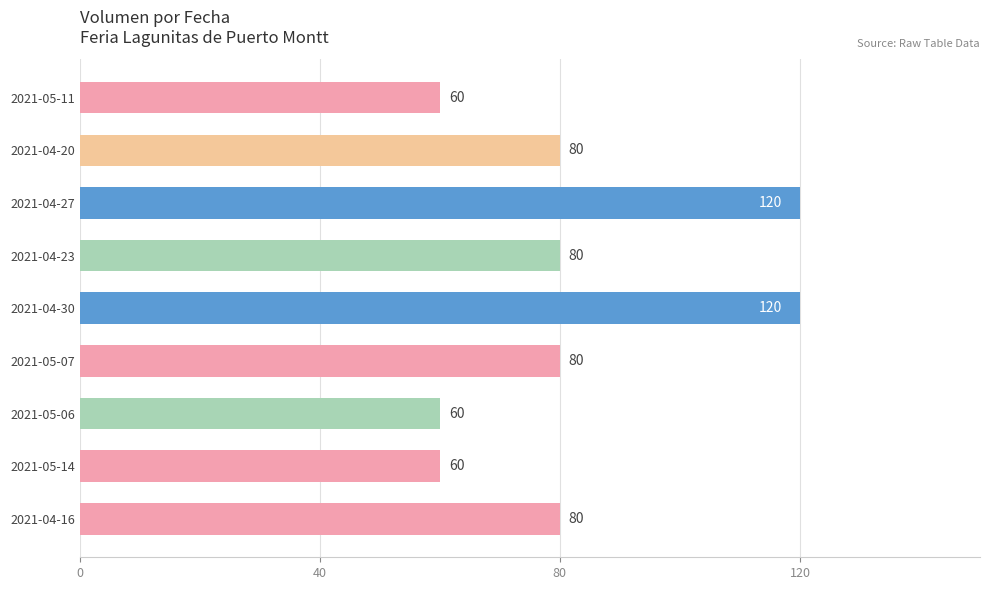

Reading bottom to top, extract all data points from this chart.

80	60	60	80	120	80	120	80	60